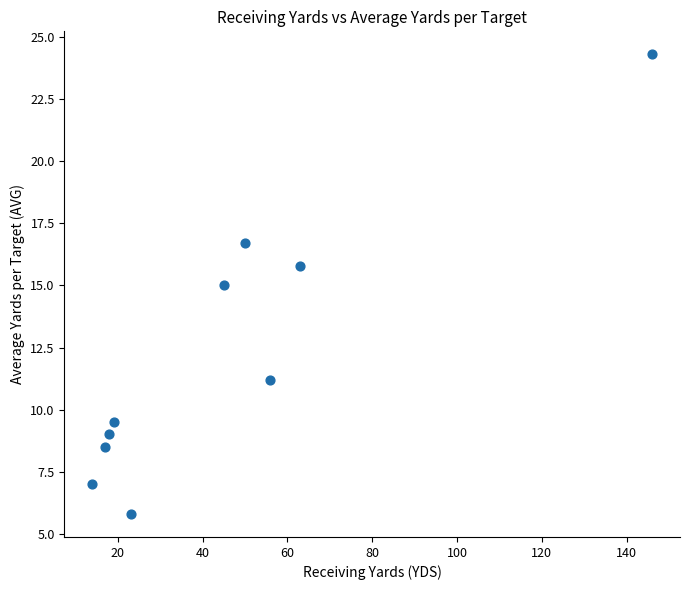

What is the average X value?

45.1